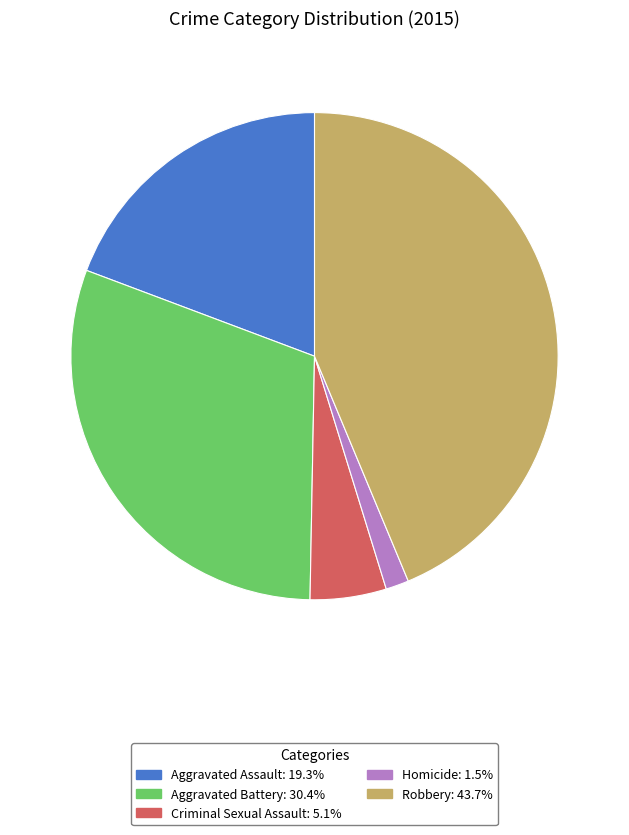

Combined, do Robbery and Homicide account for over 50%?

No